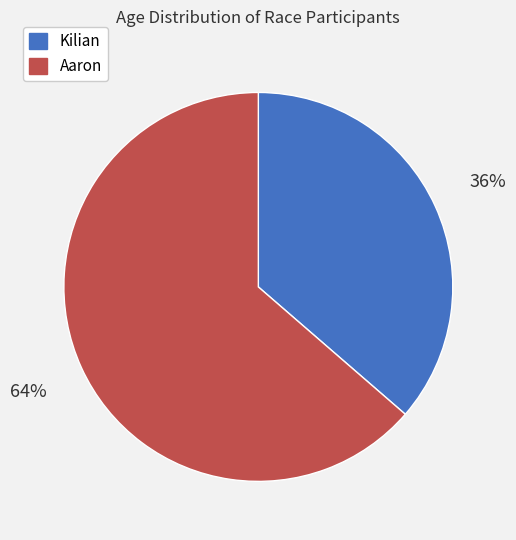

Do Kilian and Aaron together represent more than half of the pie?

Yes